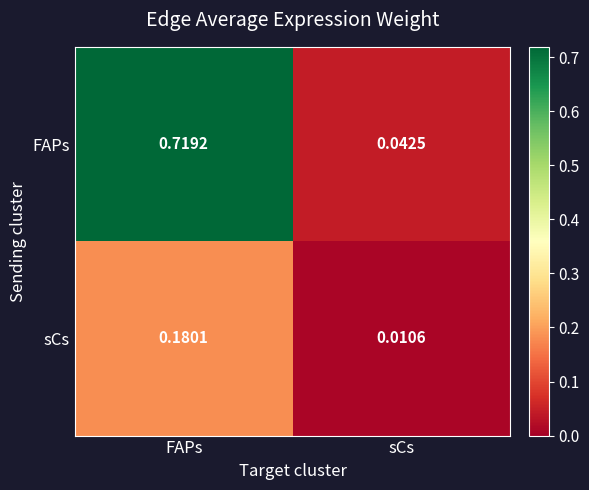

At which label is FAPs closest to 0?

sCs